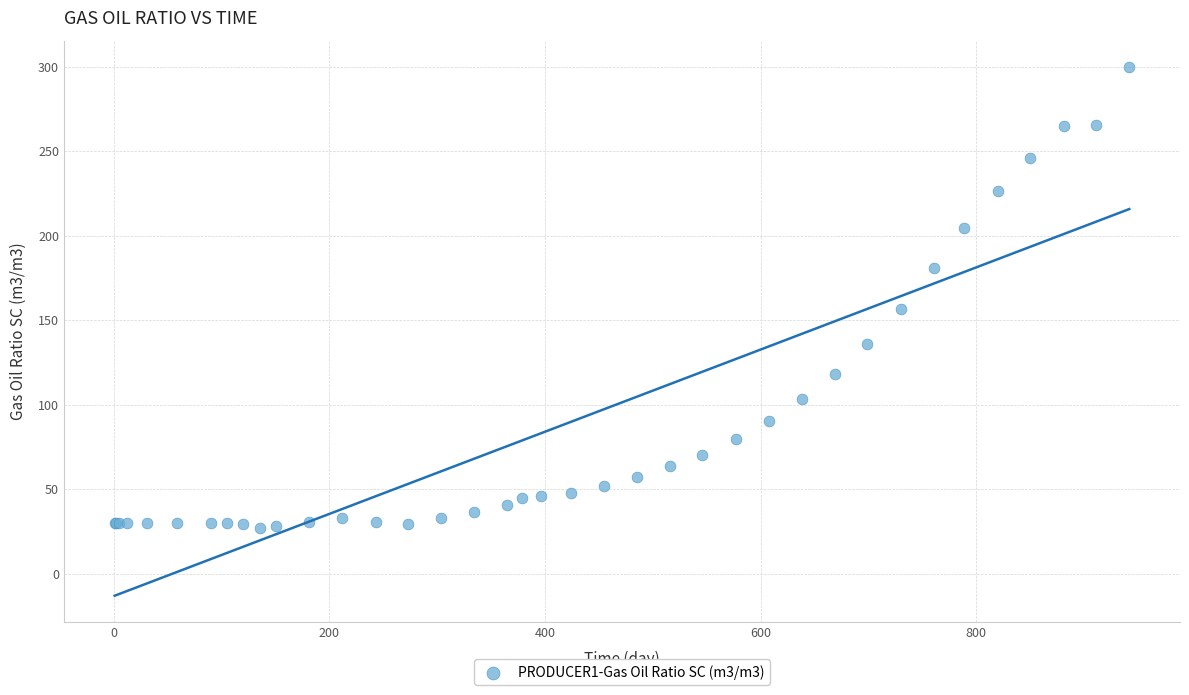

What Y value in the scatter plot is closest to 163?

156.7